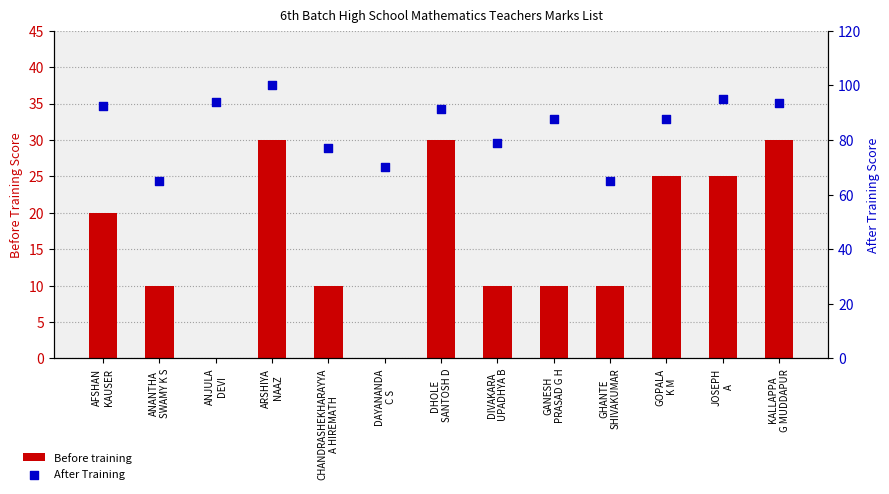

What are all the series names shown in the legend?

Before training, After Training